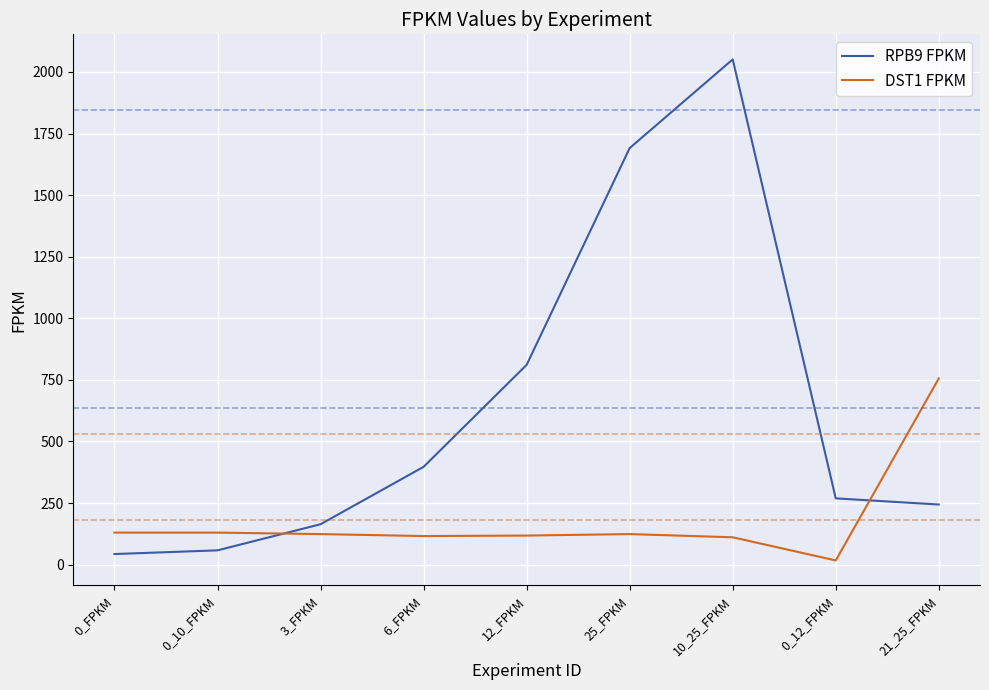

True or false: RPB9 FPKM and DST1 FPKM intersect in this chart.

True